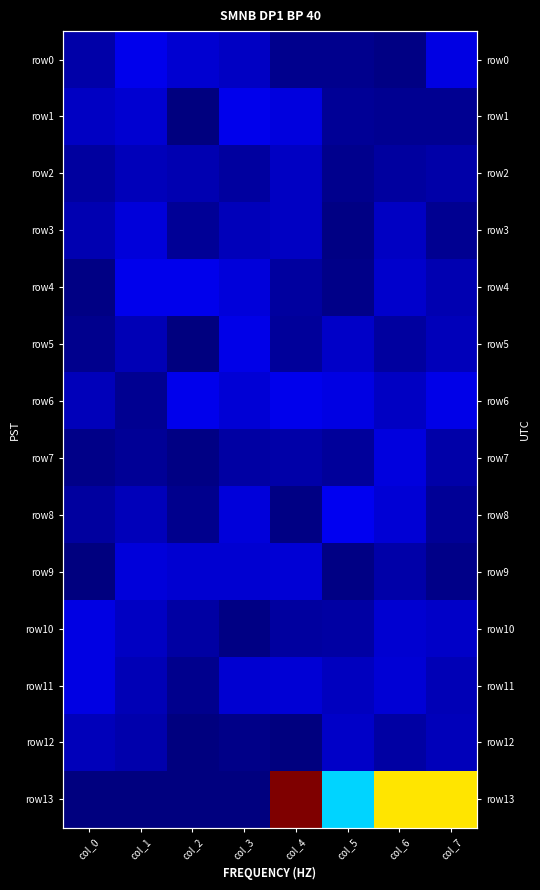

What is the maximum value shown in the chart?

3.0